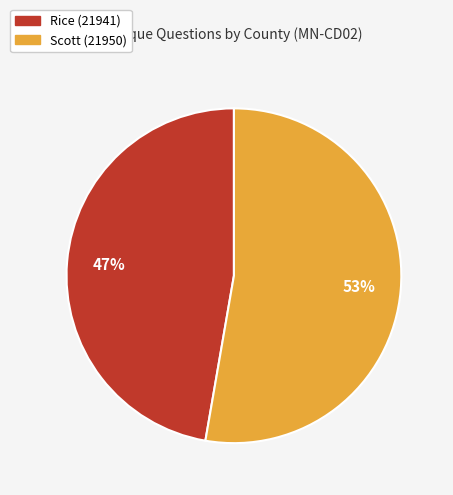

Is it true that Rice (21941) is 47% of the pie?

True